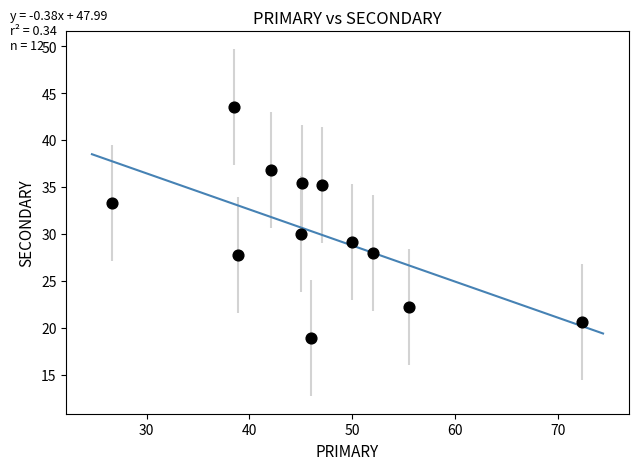

What is the range of X values (max minus min)?

45.7